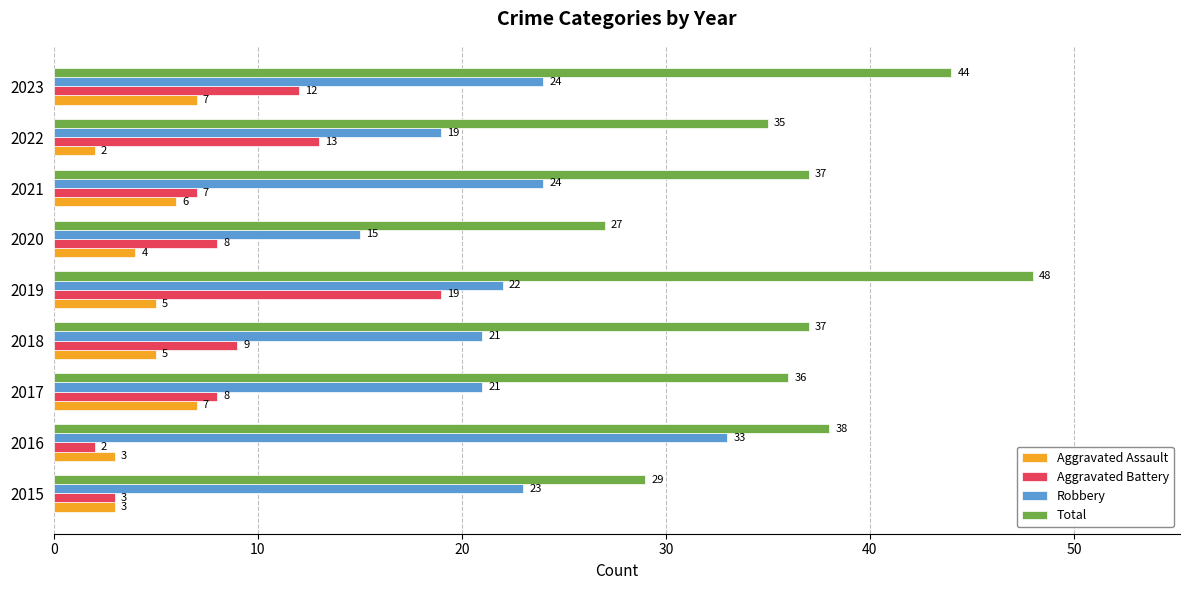

Count the Aggravated Assault values in the range 3 to 6.

6